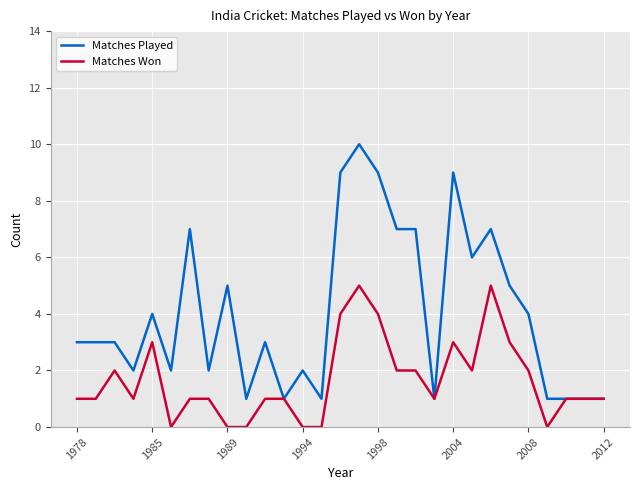

What is the greatest value displayed?

10